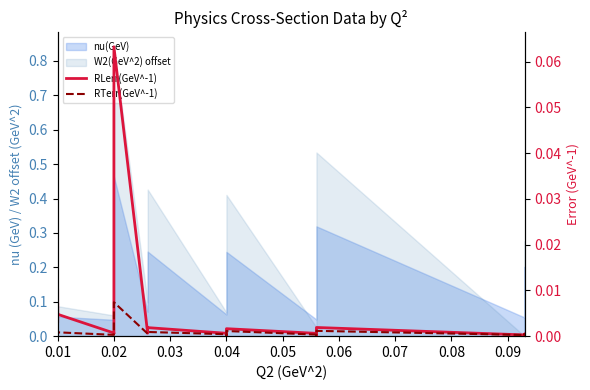

At how many categories does at least one series exceed 0?

40